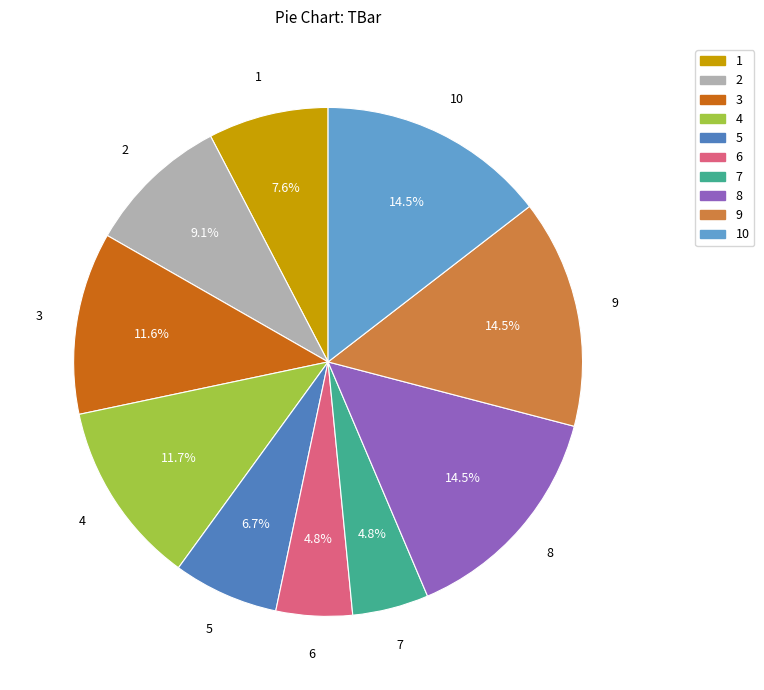

To the nearest percent, what portion does 2 represent?

9%